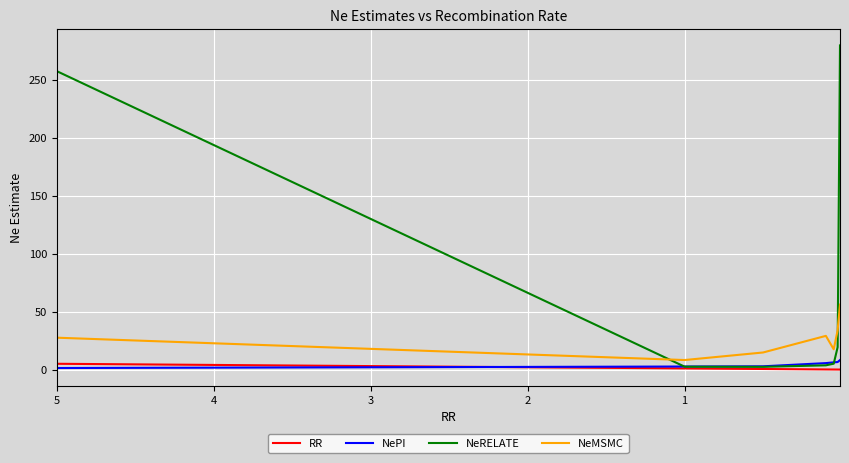

Reading left to right, extract all data points from this chart.

RR: 5.0	1.0	0.5	0.1	0.1	0.0	0.0
NePI: 1.3	2.6	2.8	5.6	6.2	6.5	8.2
NeRELATE: 257.6	2.5	2.4	3.7	5.1	19.4	279.8
NeMSMC: 27.5	8.2	14.7	29.1	17.5	33.9	56.1